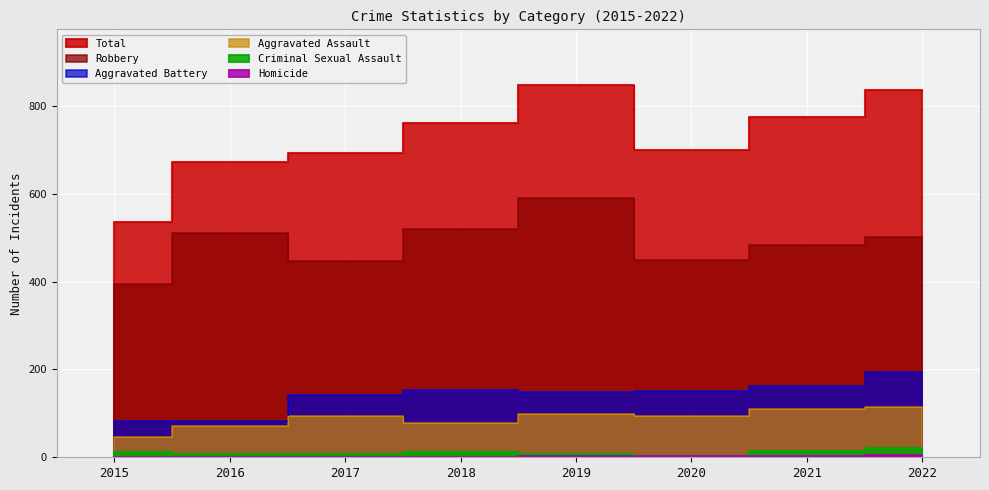

The value of Robbery at 2017 is 446. True or false?

True